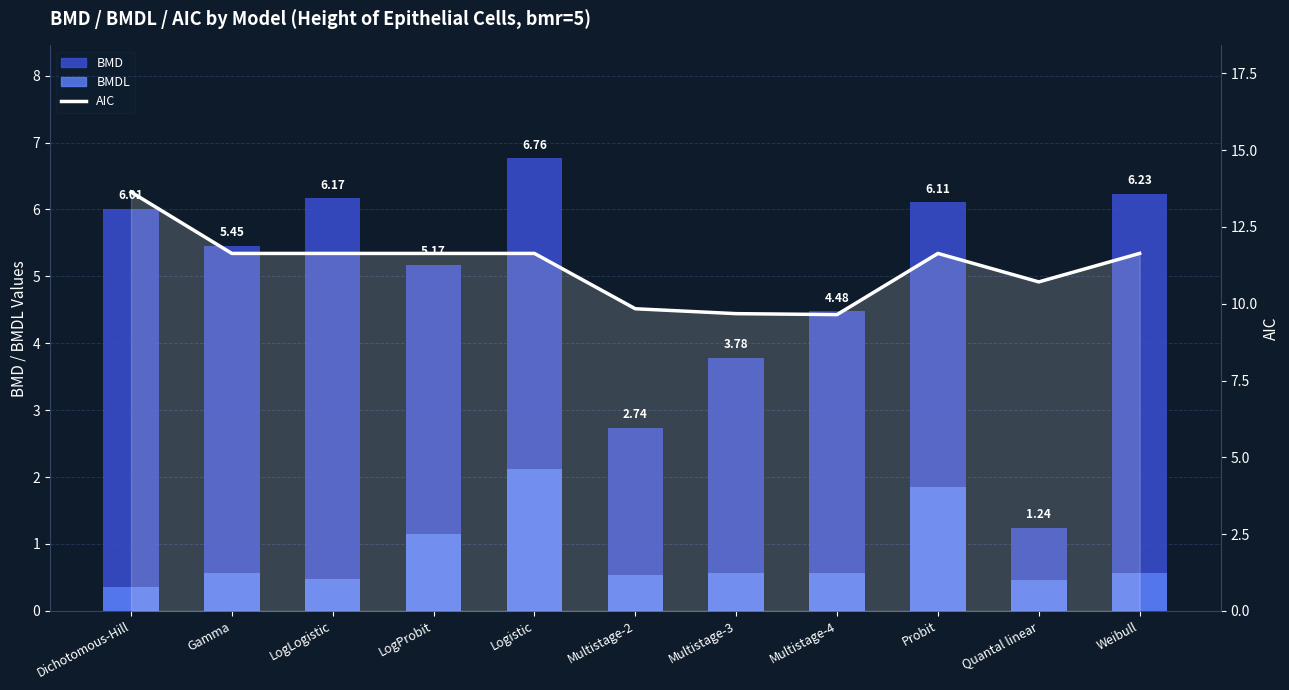

Reading left to right, transcribe all the data shown in this chart.

13.6	11.6	11.6	11.6	11.6	9.8	9.7	9.6	11.6	10.7	11.6